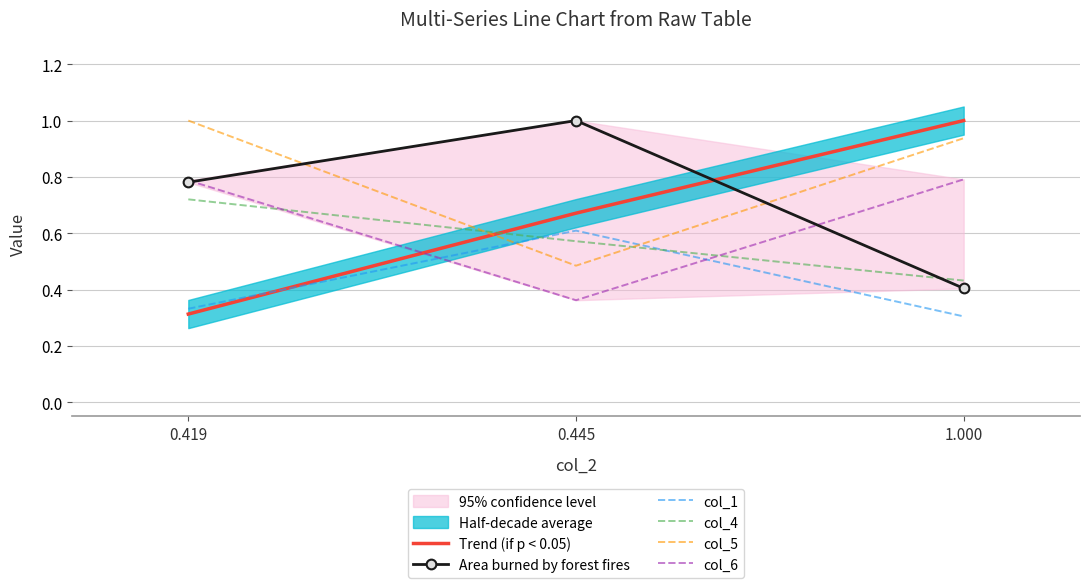

At how many categories does at least one series exceed 0?

3